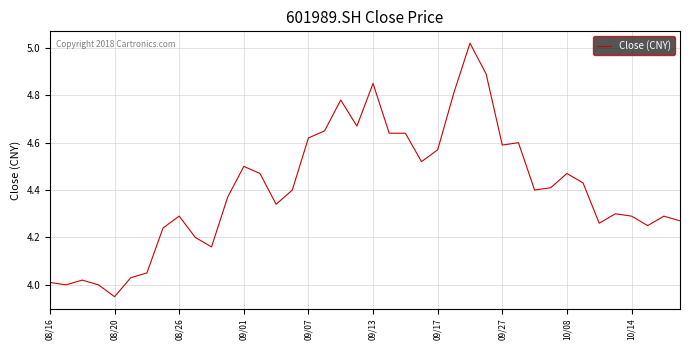

How many lines are shown in the chart?

1